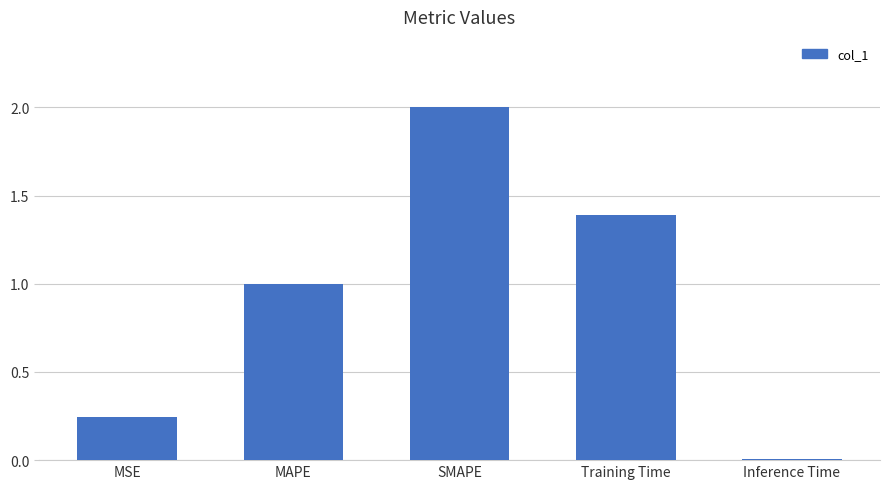

Rank the categories by value from highest to lowest.

SMAPE, Training Time, MAPE, MSE, Inference Time